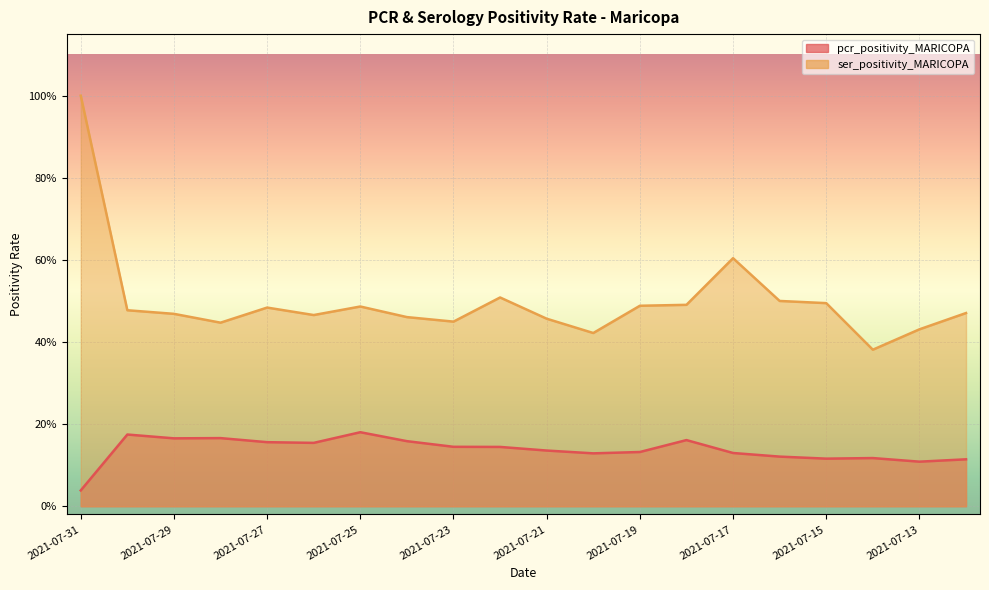

What is the total value across all series at 2021-07-25?

0.7